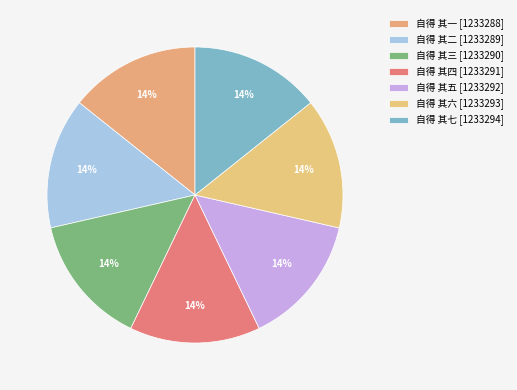

Rank the categories by value from highest to lowest.

自得 其七, 自得 其六, 自得 其五, 自得 其四, 自得 其三, 自得 其二, 自得 其一